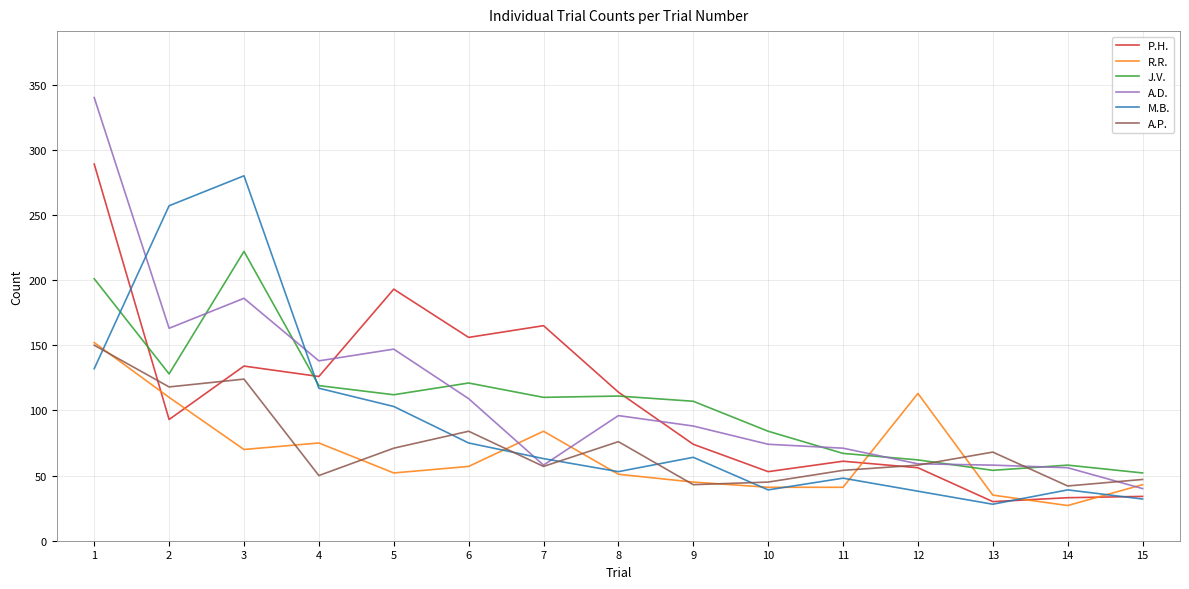

How many interior local peaks does the M.B. series have?

4